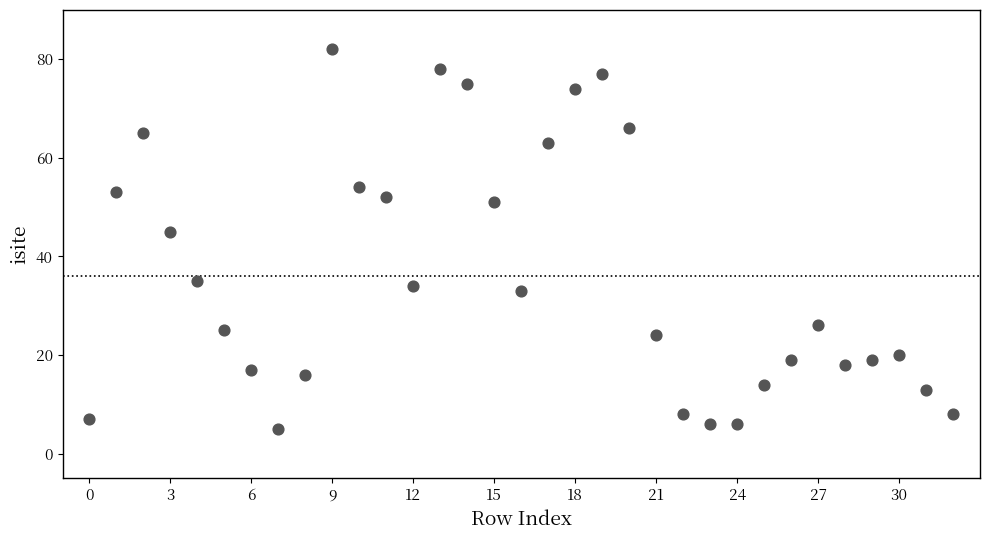

What is the range of Y values (max minus min)?

77